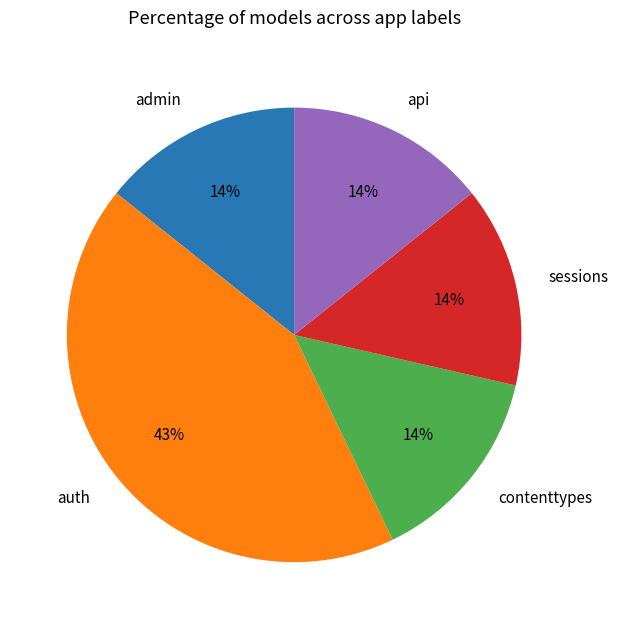

Which category has the biggest portion of the pie?

auth